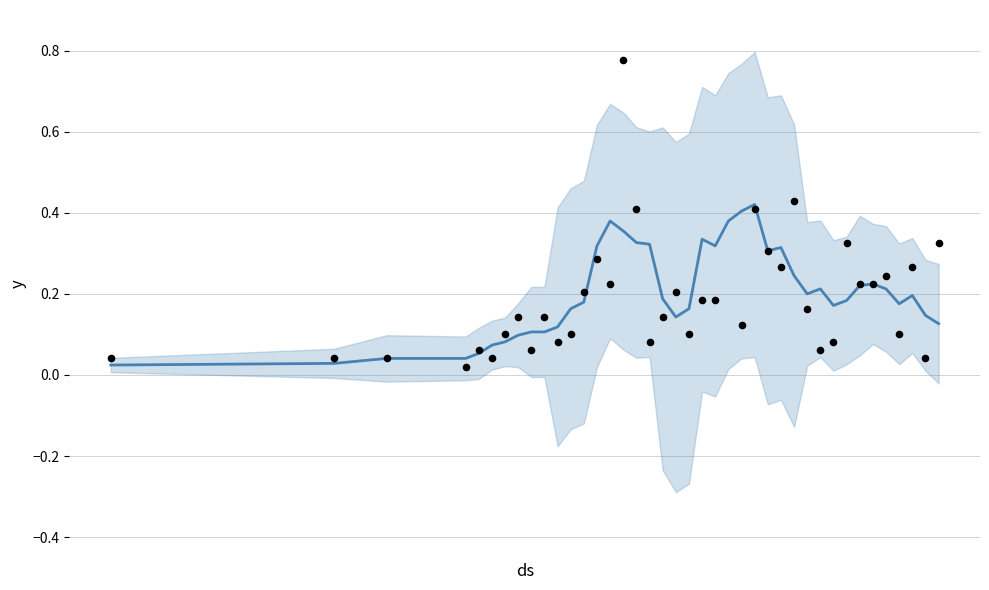

Is the value of casos at 29 greater than the value of casos_actual at 28?

No